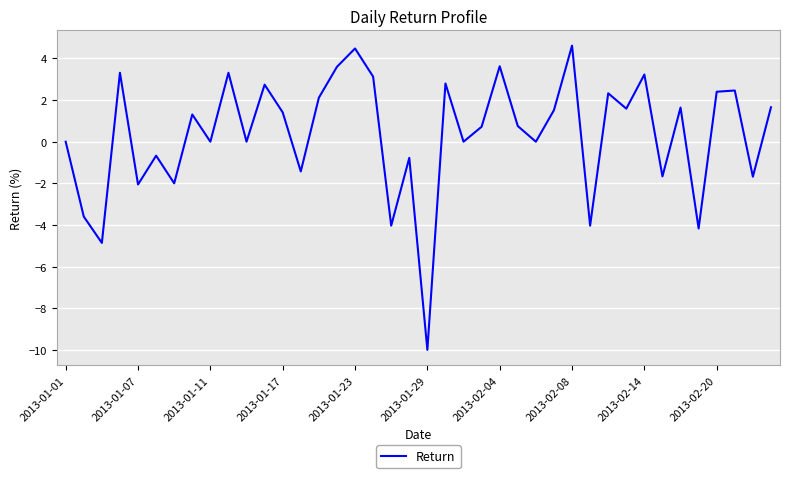

What is the smallest value displayed?

-10.0